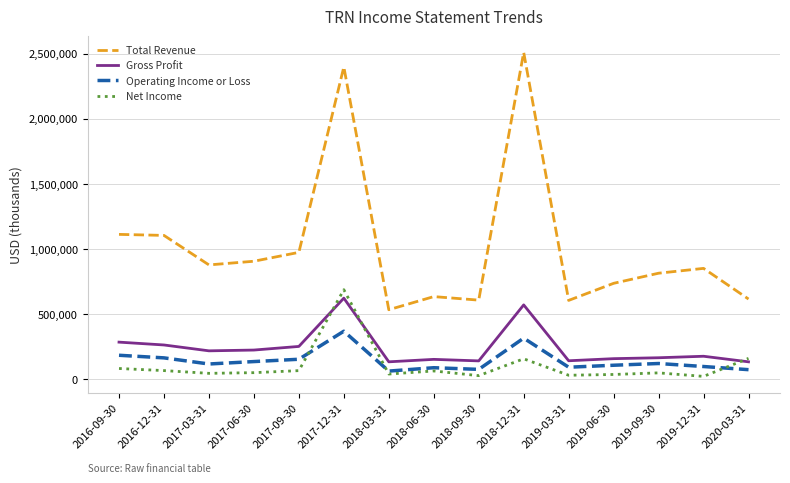

The Total Revenue series shows 1103800 at 2016-12-31. True or false?

True